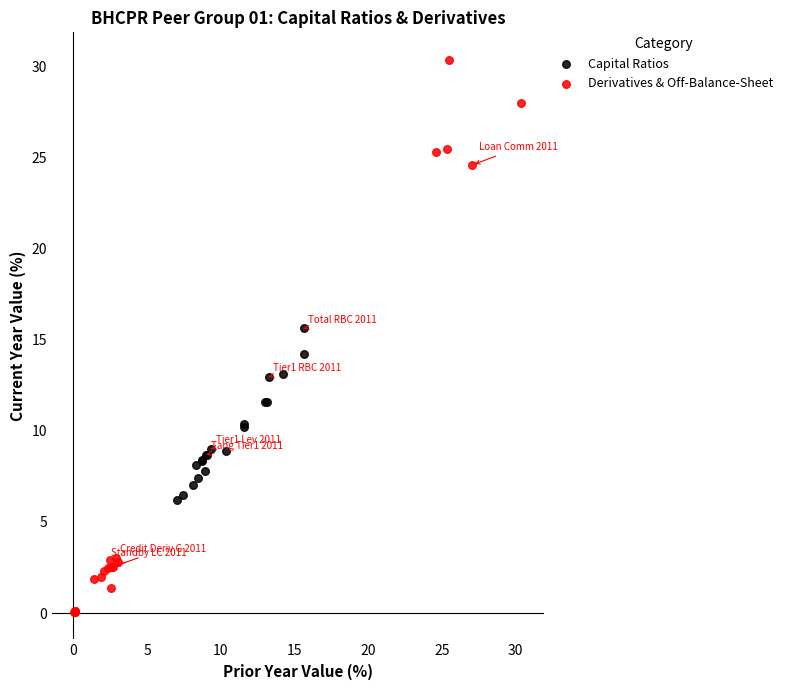

Which series contains the lowest Y value?

Derivatives & Off-Balance-Sheet